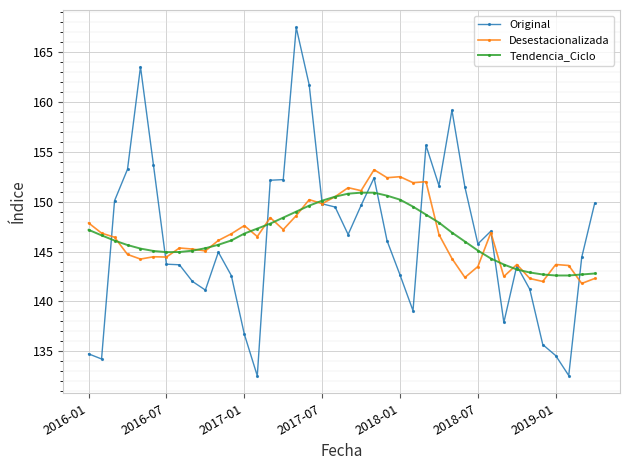

Does the chart have visible grid lines?

Yes